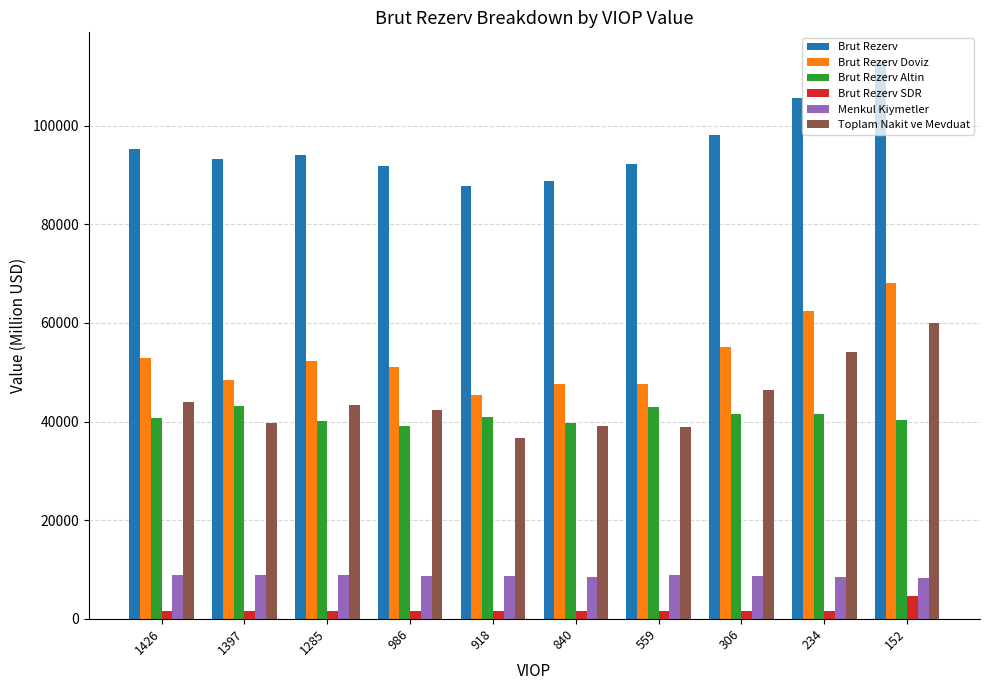

The value of Brut Rezerv SDR at 152 is 4702.8. True or false?

True